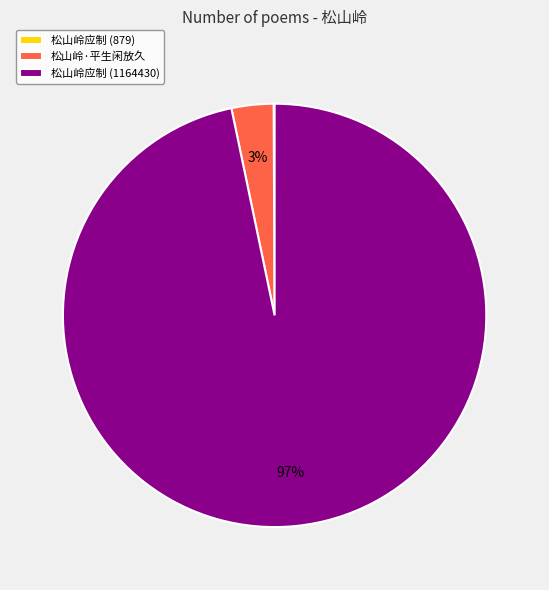

What is the largest slice in the pie chart?

松山岭应制 (1164430)